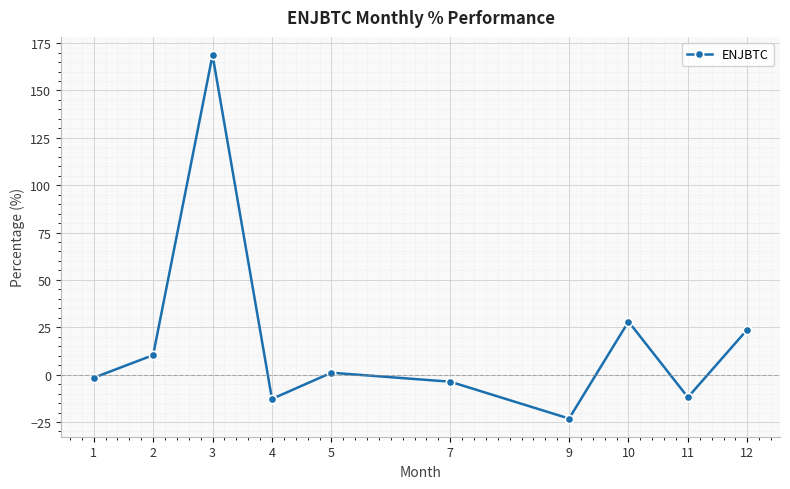

Between 4 and 9, which is larger?

4